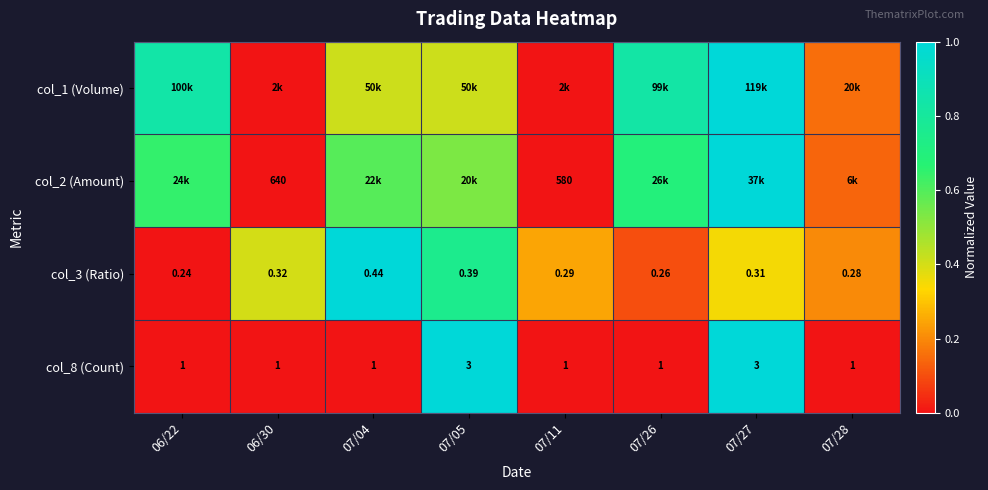

Which has a higher value, 07/04 or 06/30?

07/04